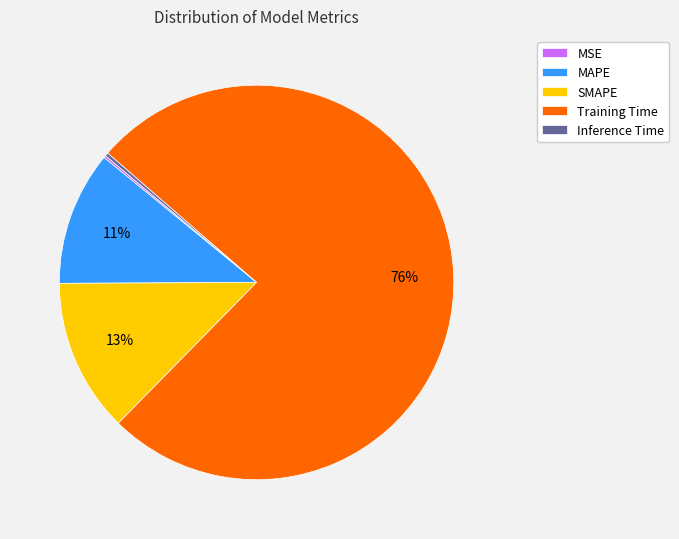

To the nearest percent, what is the average slice percentage?

20%